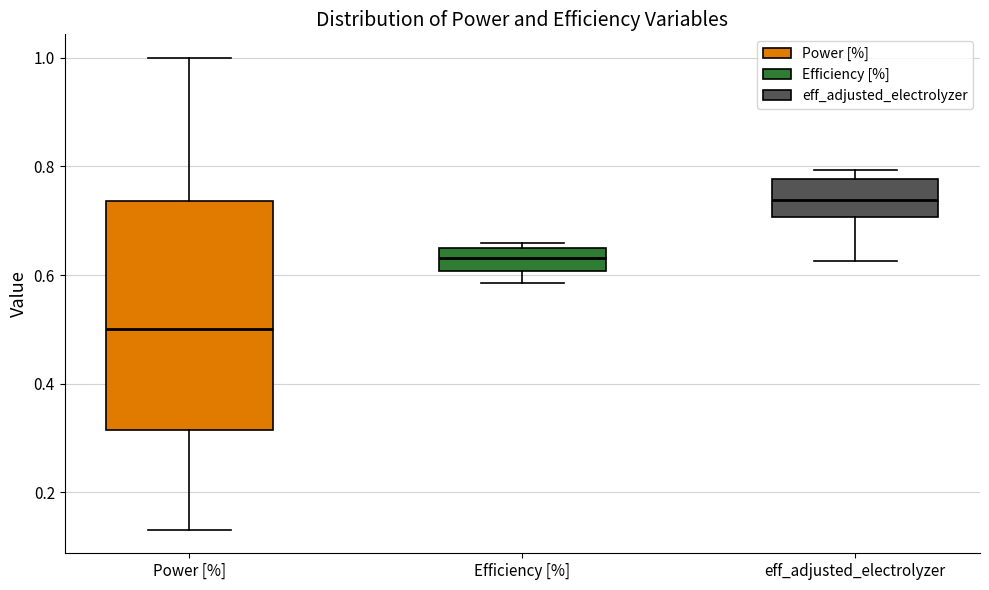

Reading left to right, read every box against the y-axis: the position of its median line, the range the box covers, and the ends of its whiskers. The values are not printed on the chart, so give them approximately, as read against the axis.

Power [%]: median 0.50, box 0.32 to 0.74, whiskers 0.14 to 1.00
Efficiency [%]: median 0.64 (inside the box), box 0.60 to 0.64, whiskers 0.58 to 0.66
eff_adjusted_electrolyzer: median 0.74, box 0.70 to 0.78, whiskers 0.62 to 0.80